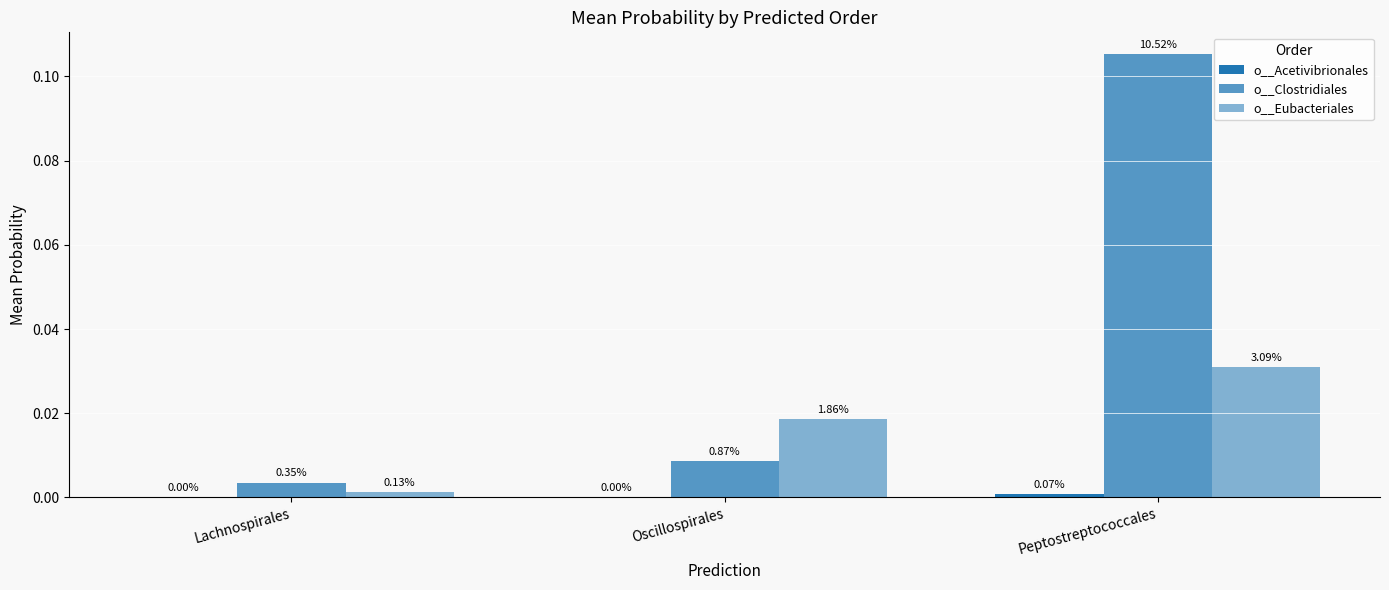

Rank the categories by o__Clostridiales value from lowest to highest.

Lachnospirales, Oscillospirales, Peptostreptococcales